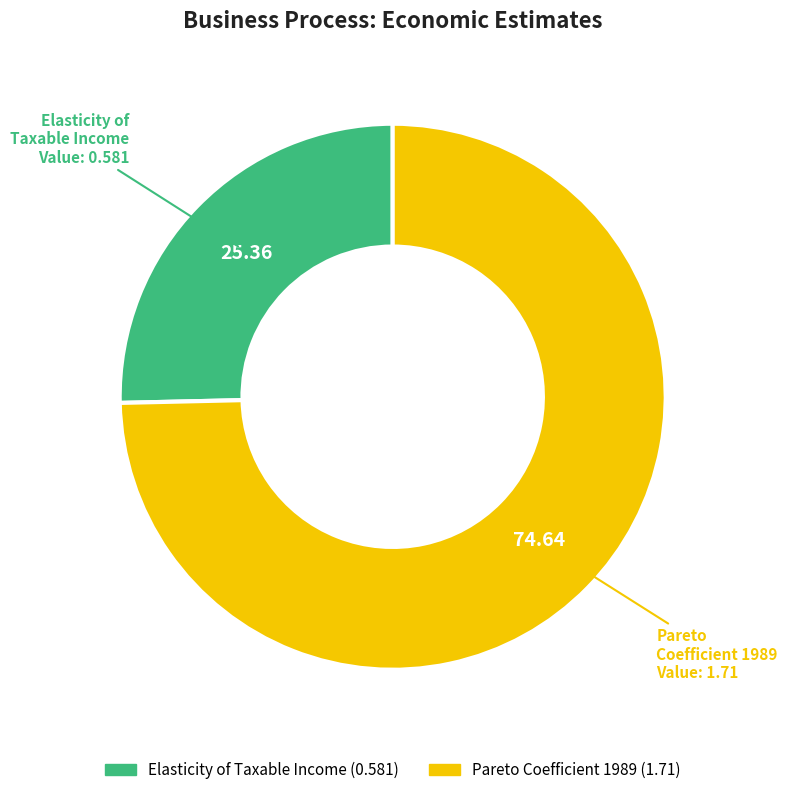

Is there any slice that represents more than half of the pie?

Yes